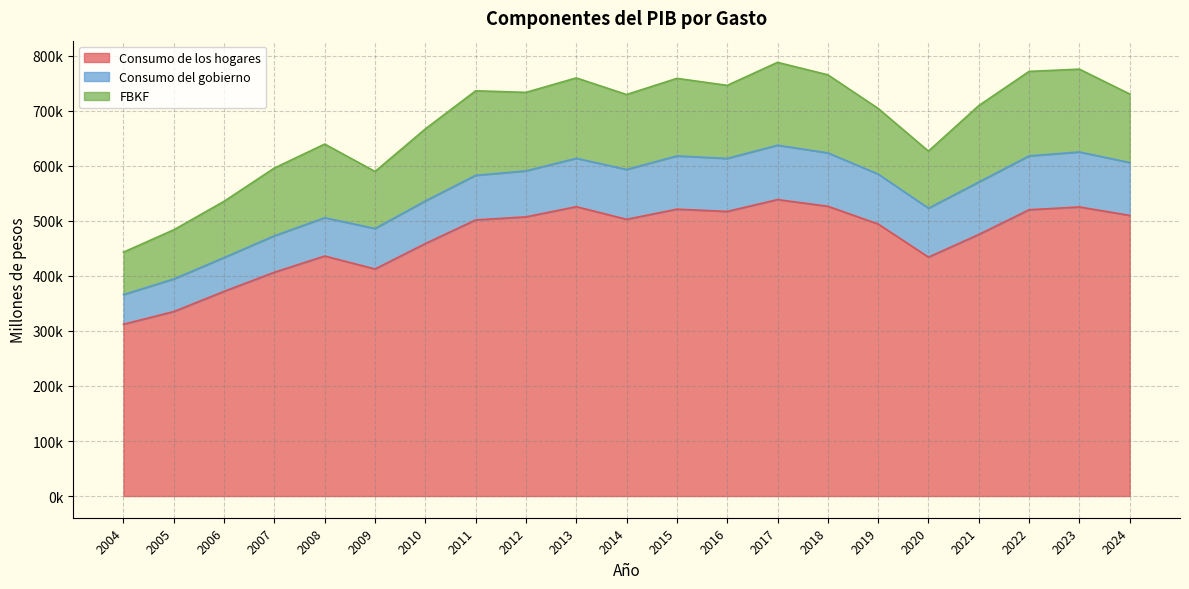

True or false: FBKF and Consumo del gobierno cross at least once.

False